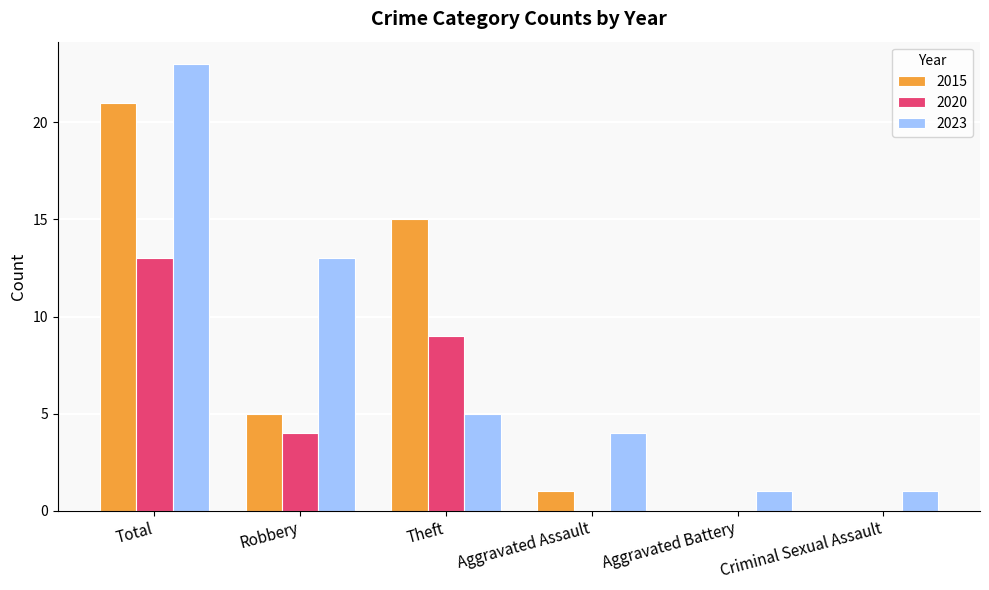

What is the maximum value shown in the chart?

23